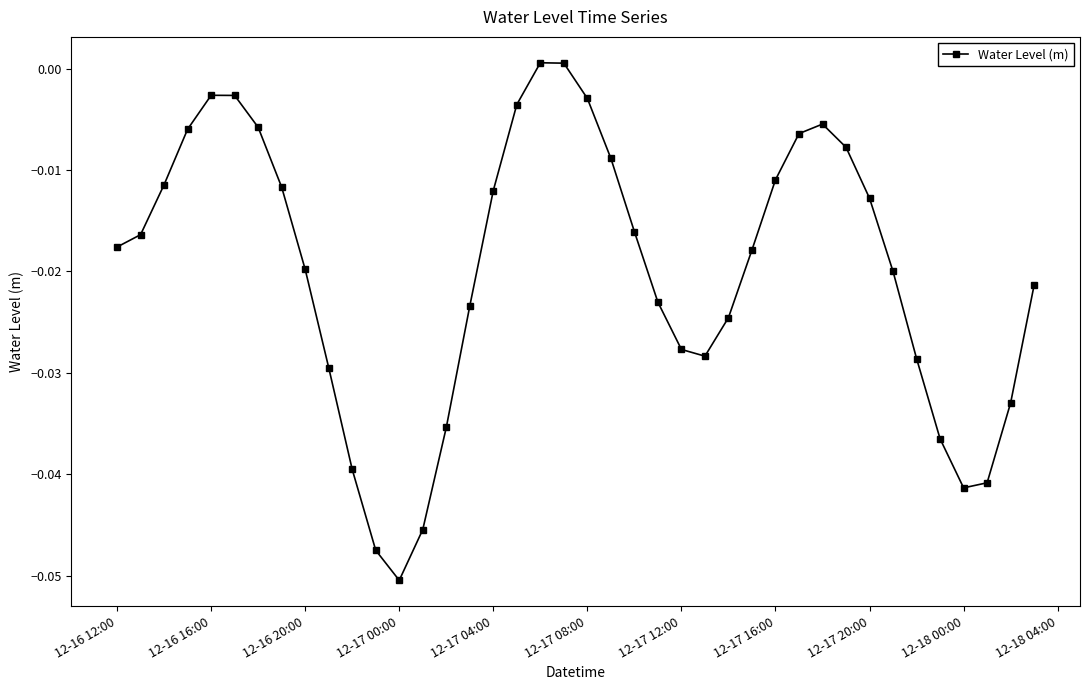

How many lines are shown in the chart?

1